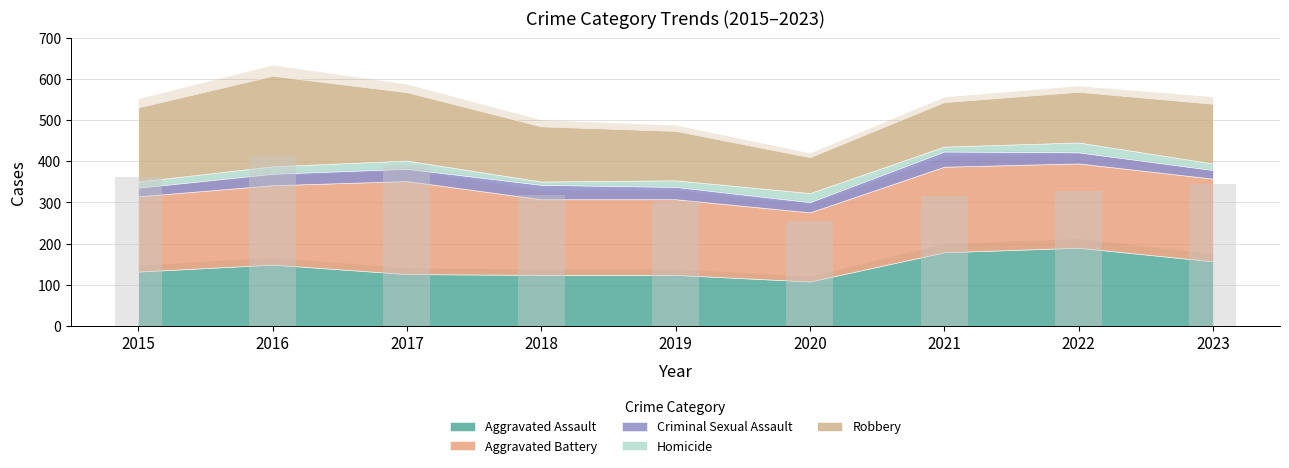

Is it true that the value at 2023 is 199?

False